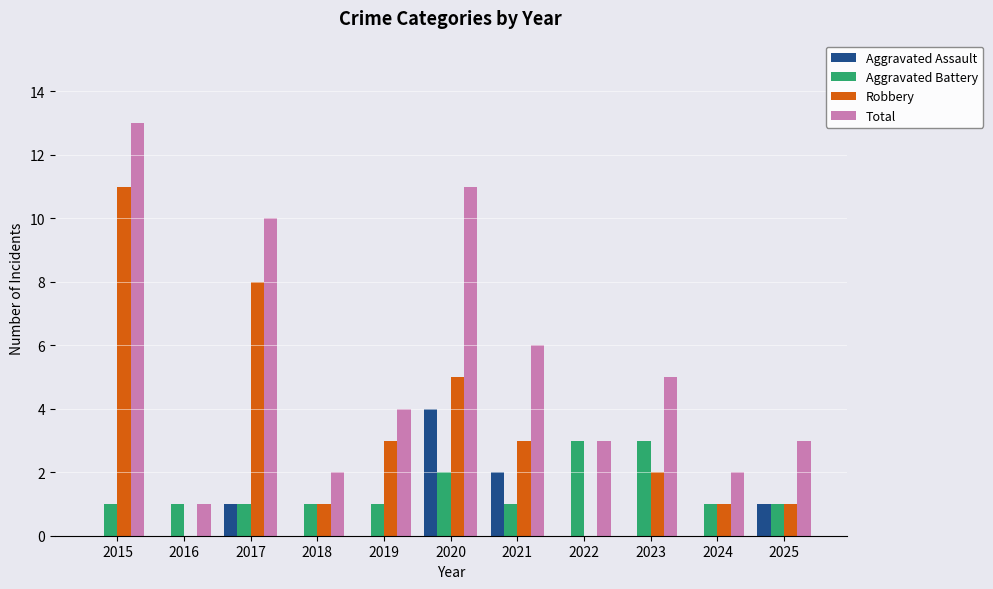

The Robbery series shows 4 at 2017. True or false?

False